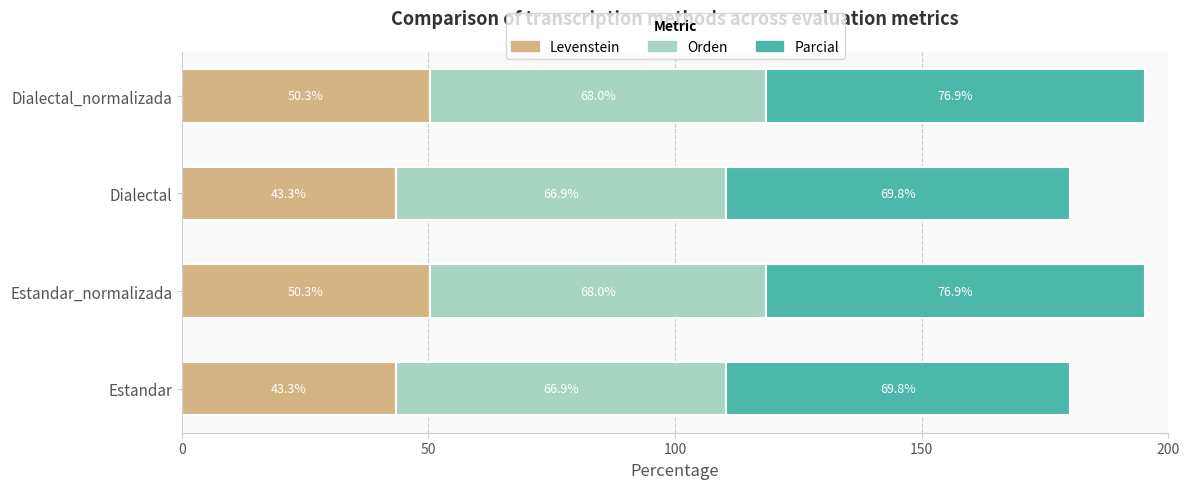

What is the minimum value for Levenstein?

43.3